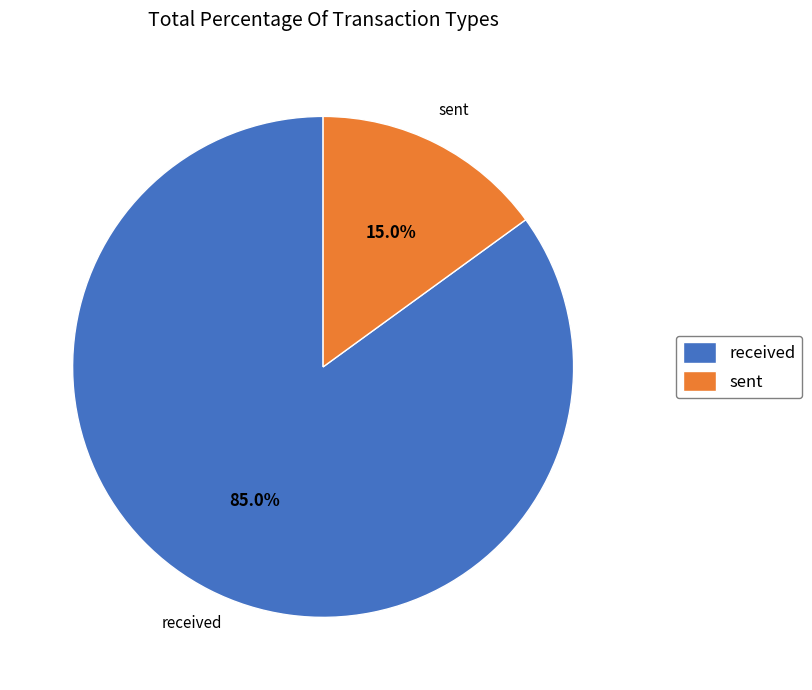

Is it true that received is 78% of the pie?

False